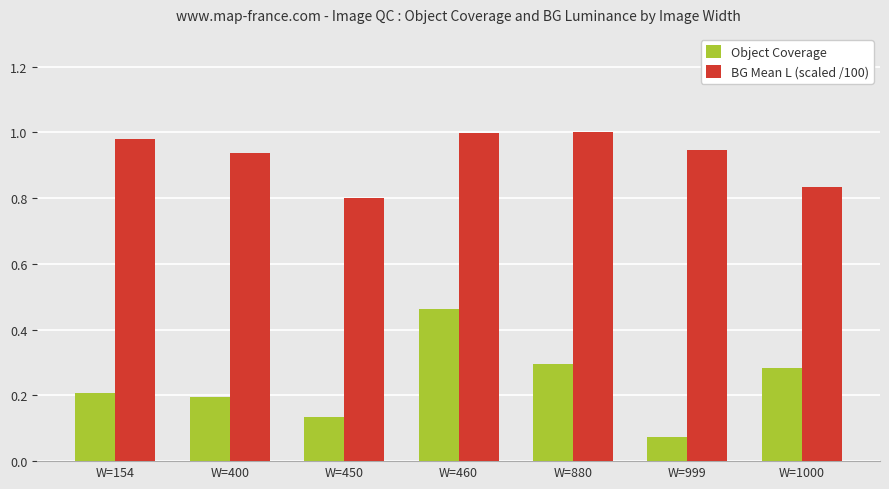

Where is Object Coverage nearest to the value 0?

W=999